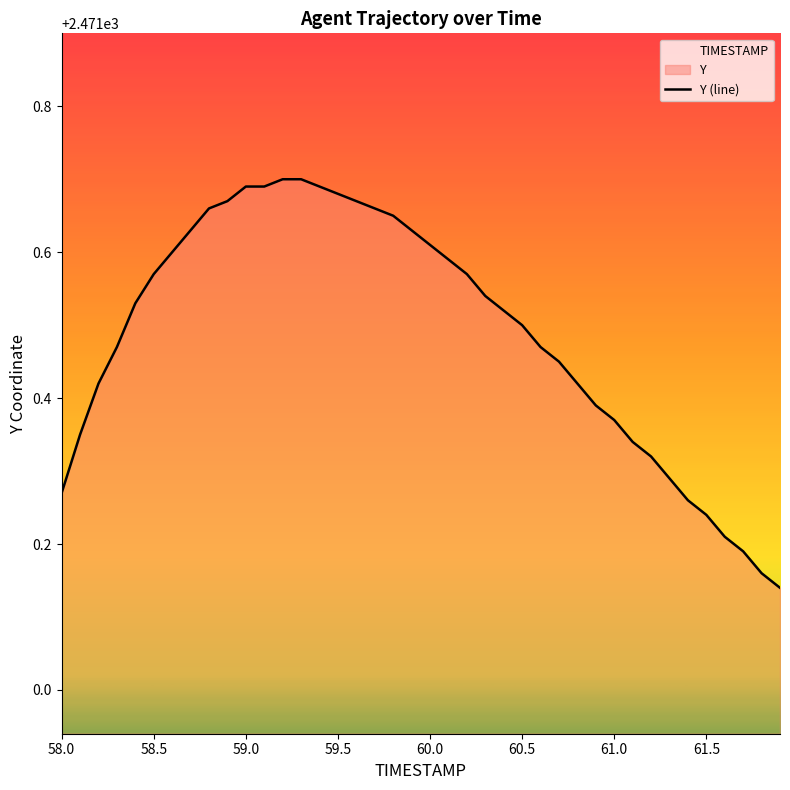

Reading left to right, what are all the values shown in this chart?

2471.3	2471.3	2471.4	2471.5	2471.5	2471.6	2471.6	2471.6	2471.7	2471.7	2471.7	2471.7	2471.7	2471.7	2471.7	2471.7	2471.7	2471.7	2471.7	2471.6	2471.6	2471.6	2471.6	2471.5	2471.5	2471.5	2471.5	2471.4	2471.4	2471.4	2471.4	2471.3	2471.3	2471.3	2471.3	2471.2	2471.2	2471.2	2471.2	2471.1